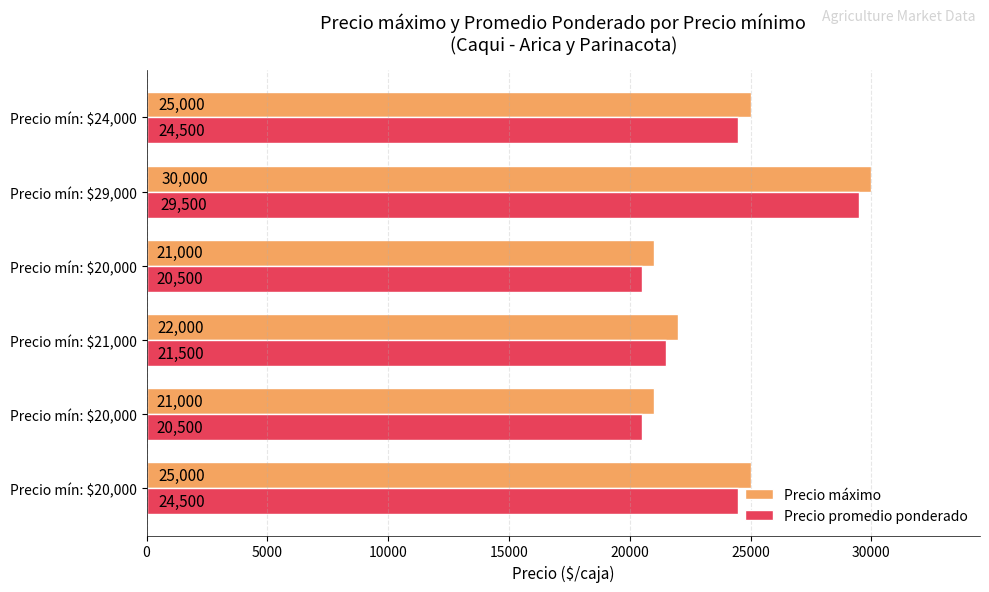

Count the number of data series in this chart.

2